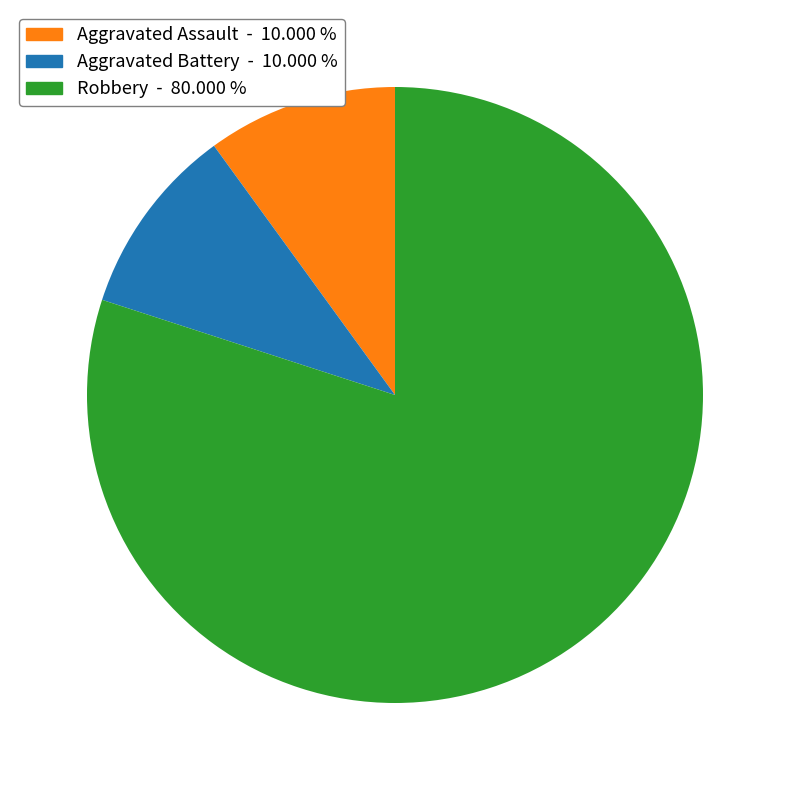

Between Robbery and Aggravated Assault, which is larger?

Robbery